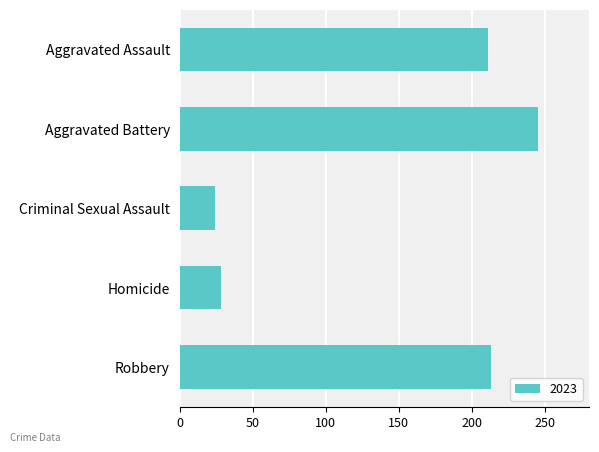

Approximately how many times larger is the value at Aggravated Battery compared to Criminal Sexual Assault?

10.2